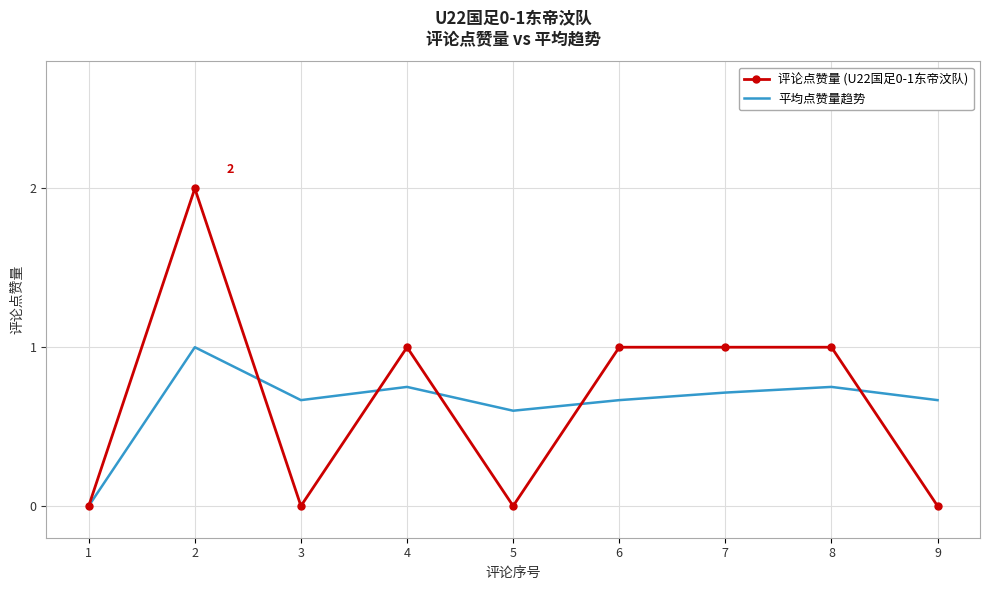

Is it true that 评论点赞量 (U22国足0-1东帝汶队) equals 0.0 at 5?

True